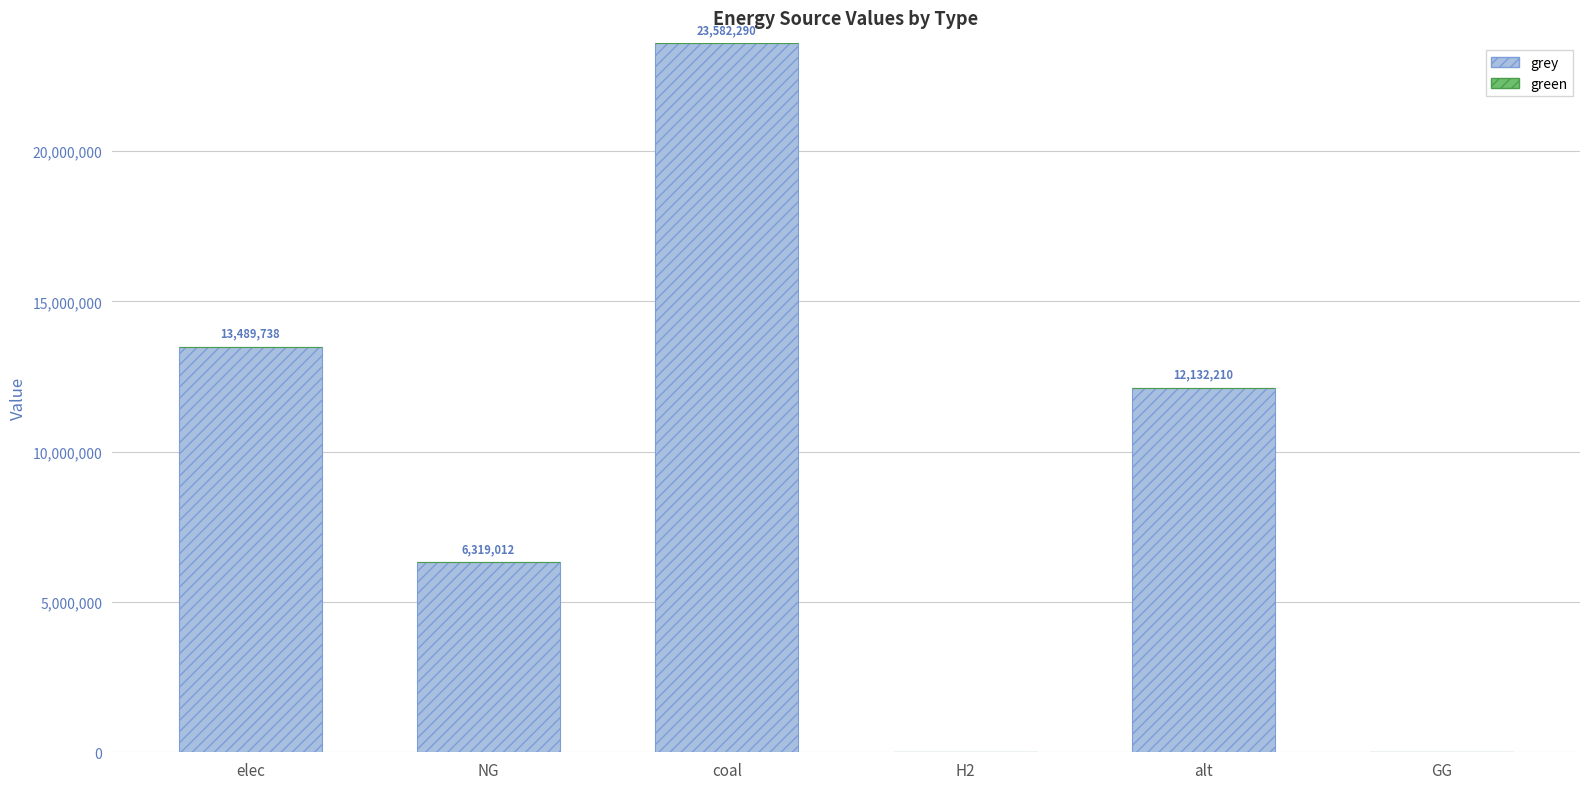

Between alt and elec, which is larger?

elec